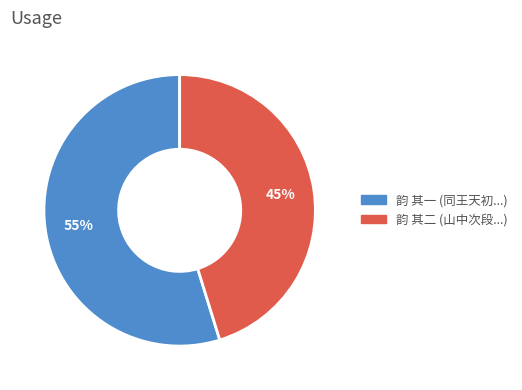

How many slices are in this pie chart?

2